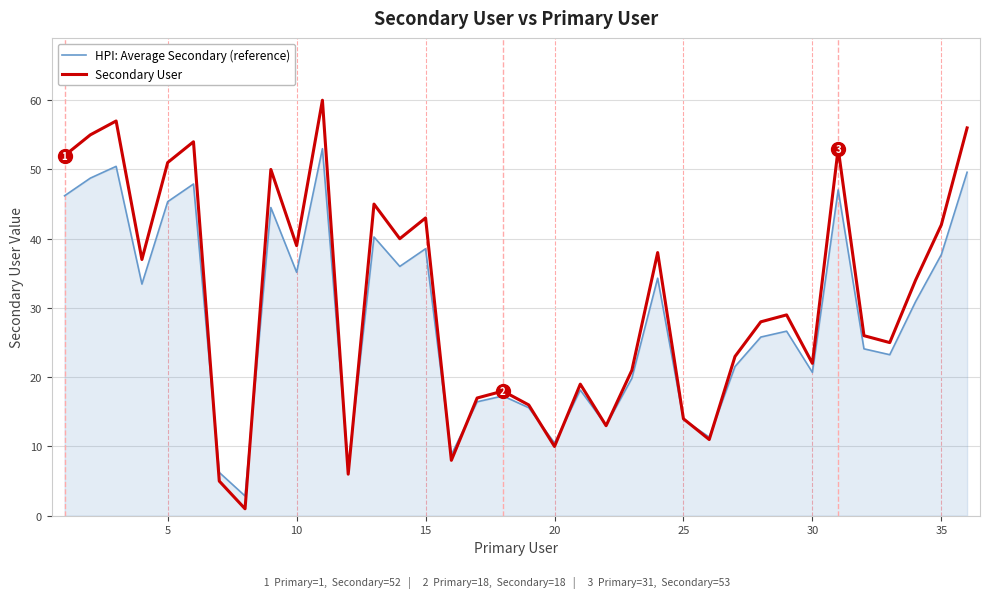

What is the difference between the maximum and minimum values in the Secondary User series?

59.0